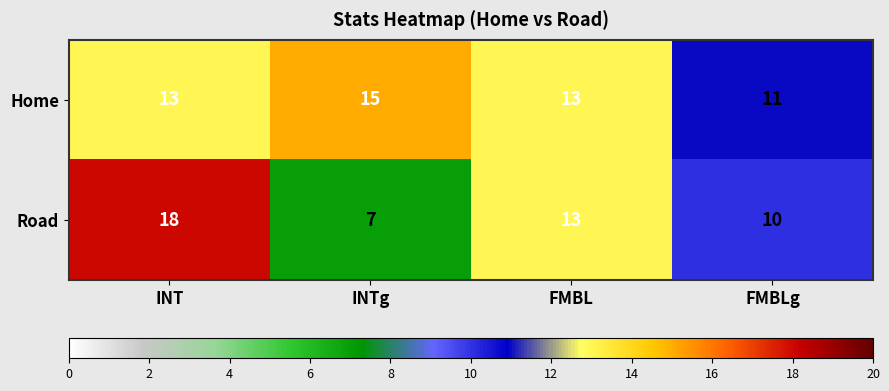

At which category does the chart reach its peak across all series?

INT